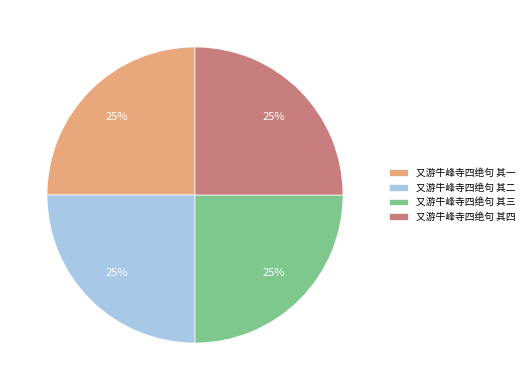

To the nearest percent, what is the average slice percentage?

25%